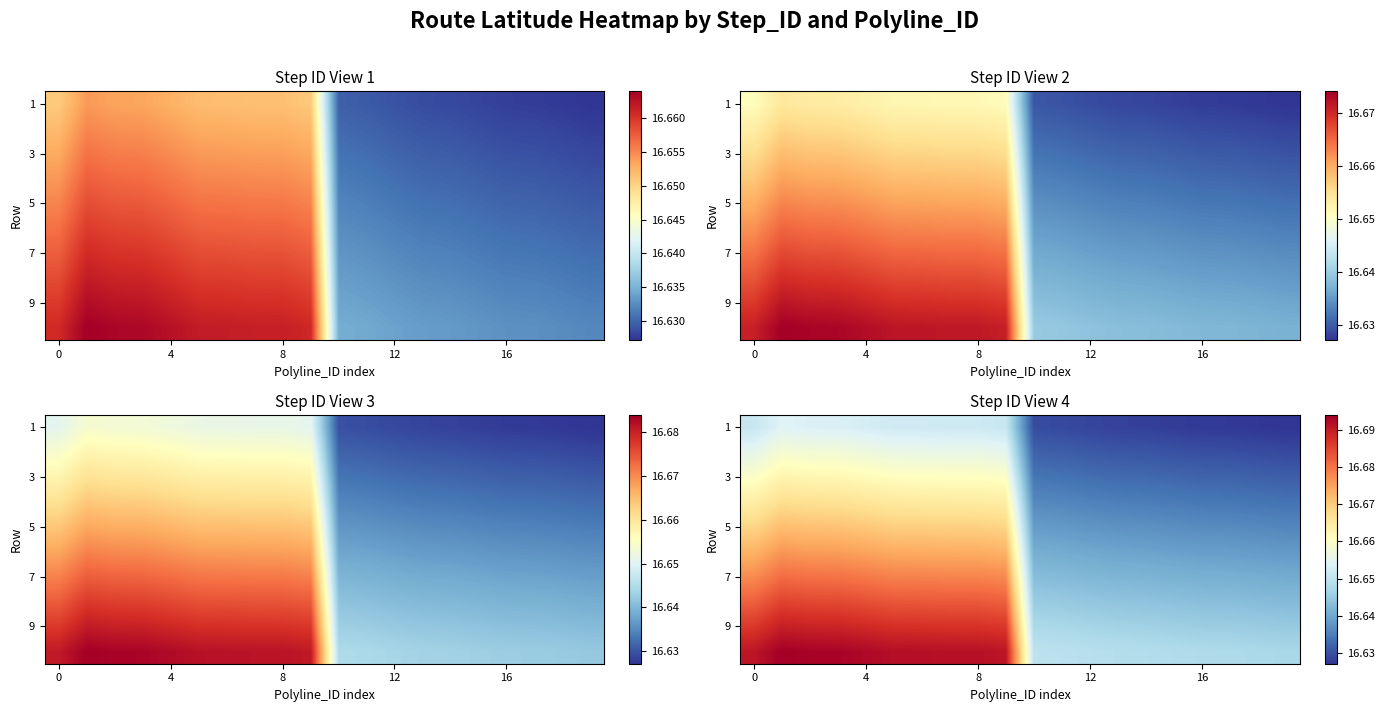

Count the 5 values in the range 16 to 17.

20